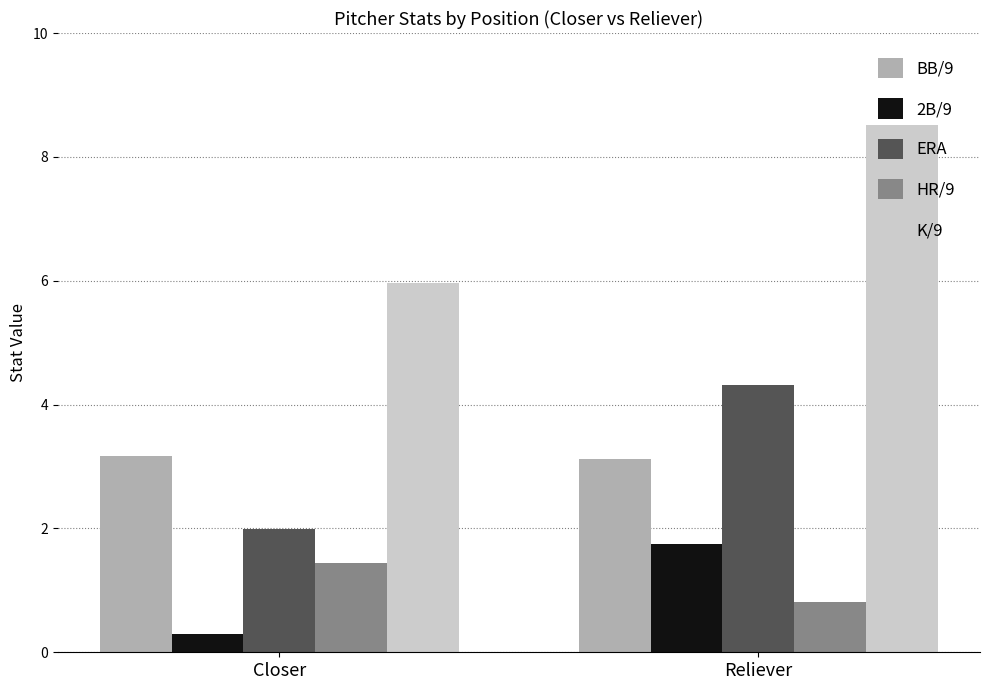

List the series in order of their peak value, highest first.

K/9, ERA, BB/9, 2B/9, HR/9